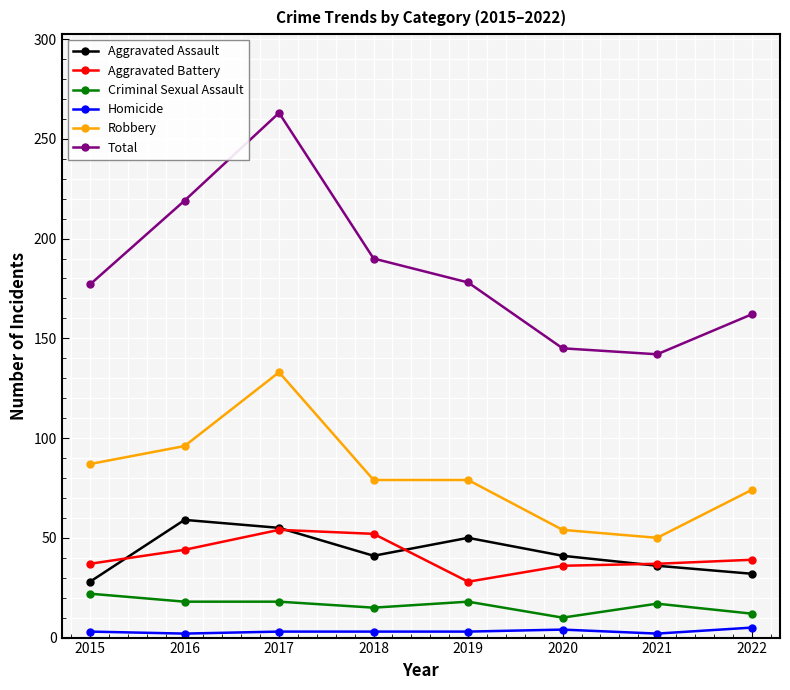

In Total, how many points are lower than both neighbors (excluding endpoints)?

1